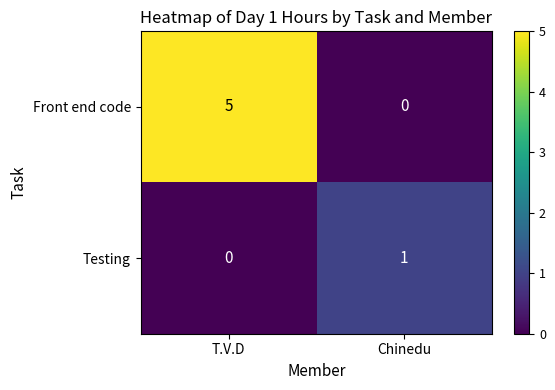

Reading right to left, list all the values displayed in this chart.

Front end code: 0	5
Testing: 1	0